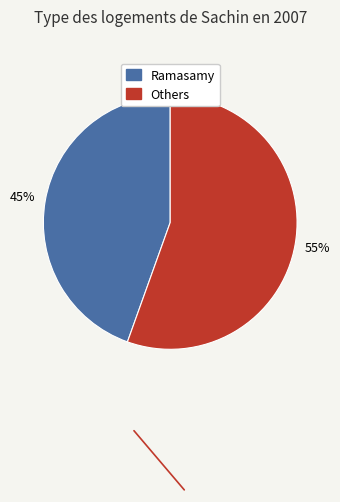

To the nearest percent, what is the average slice percentage?

50%